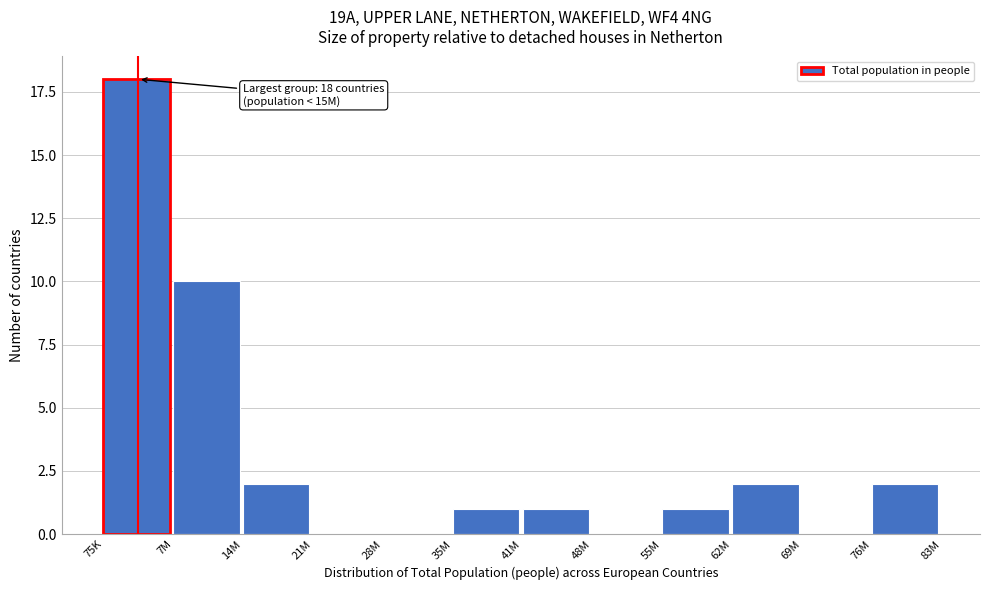

Reading right to left, transcribe all the data shown in this chart.

76M=2	69M=0	62M=2	55M=1	48M=0	41M=1	35M=1	28M=0	21M=0	14M=2	7M=10	75K=18